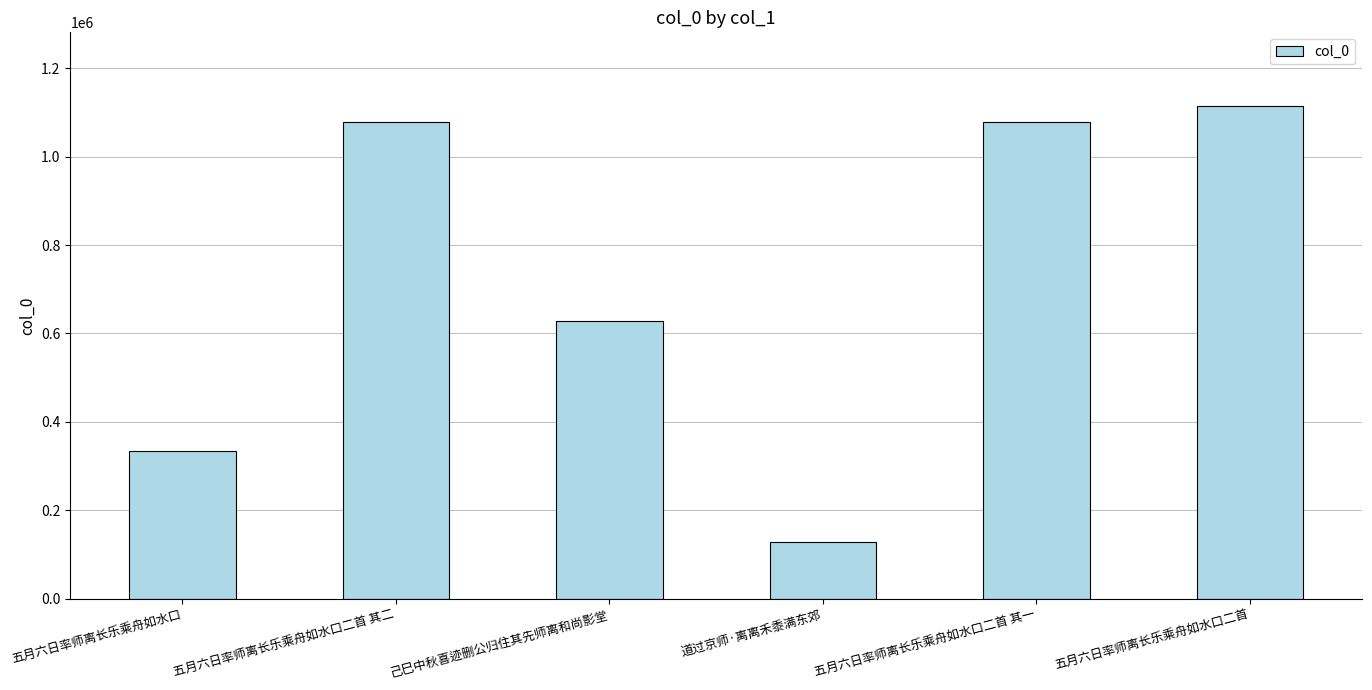

What position from the left is 己巳中秋喜迹删公归住其先师离和尚影堂?

3